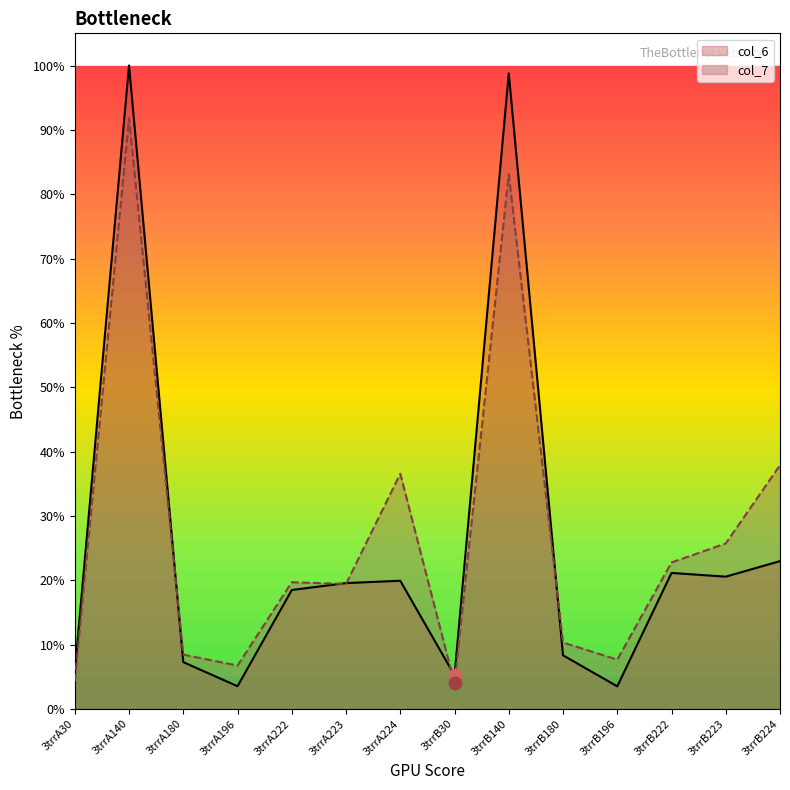

At which category is the sum across all series the highest?

3trrA140